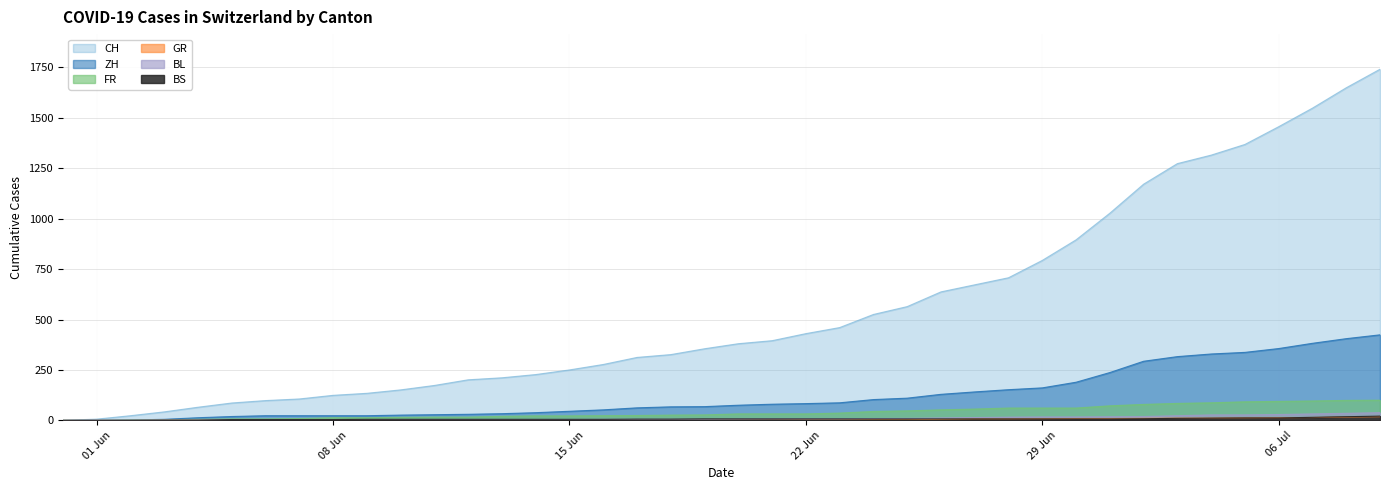

What is the difference between the second highest and minimum values in the ZH series?

405